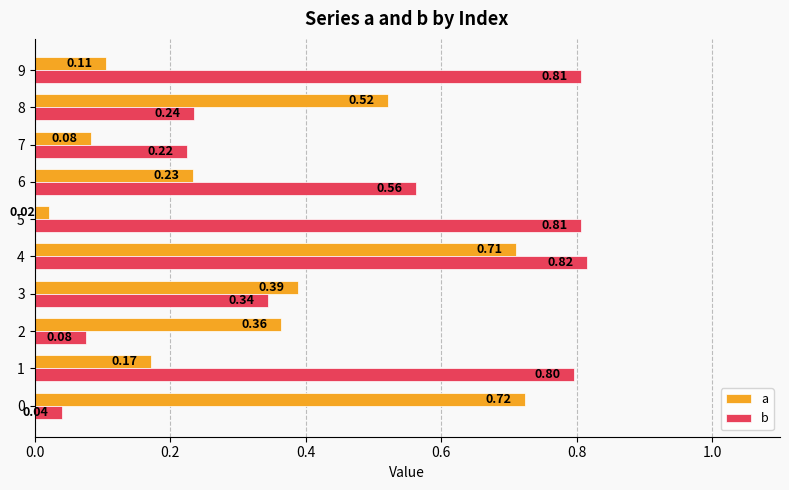

Which label corresponds to the largest value in the chart?

4